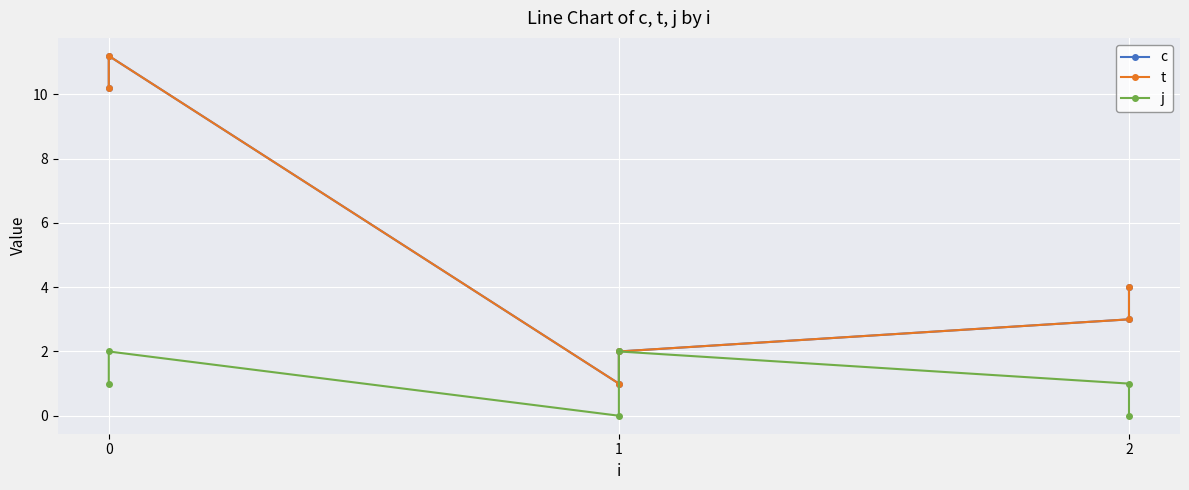

True or false: j and c intersect in this chart.

False